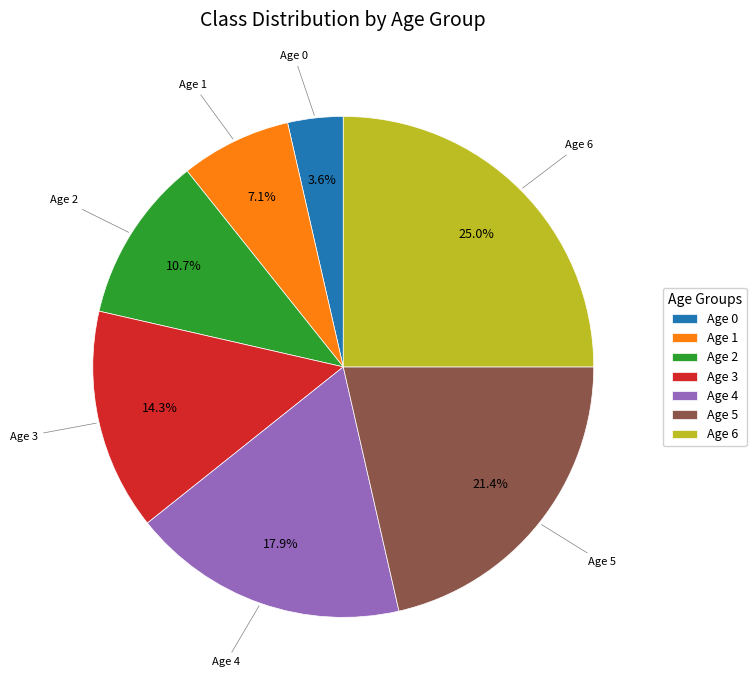

What is the ratio of the value at Age 3 to the value at Age 0?

4.0